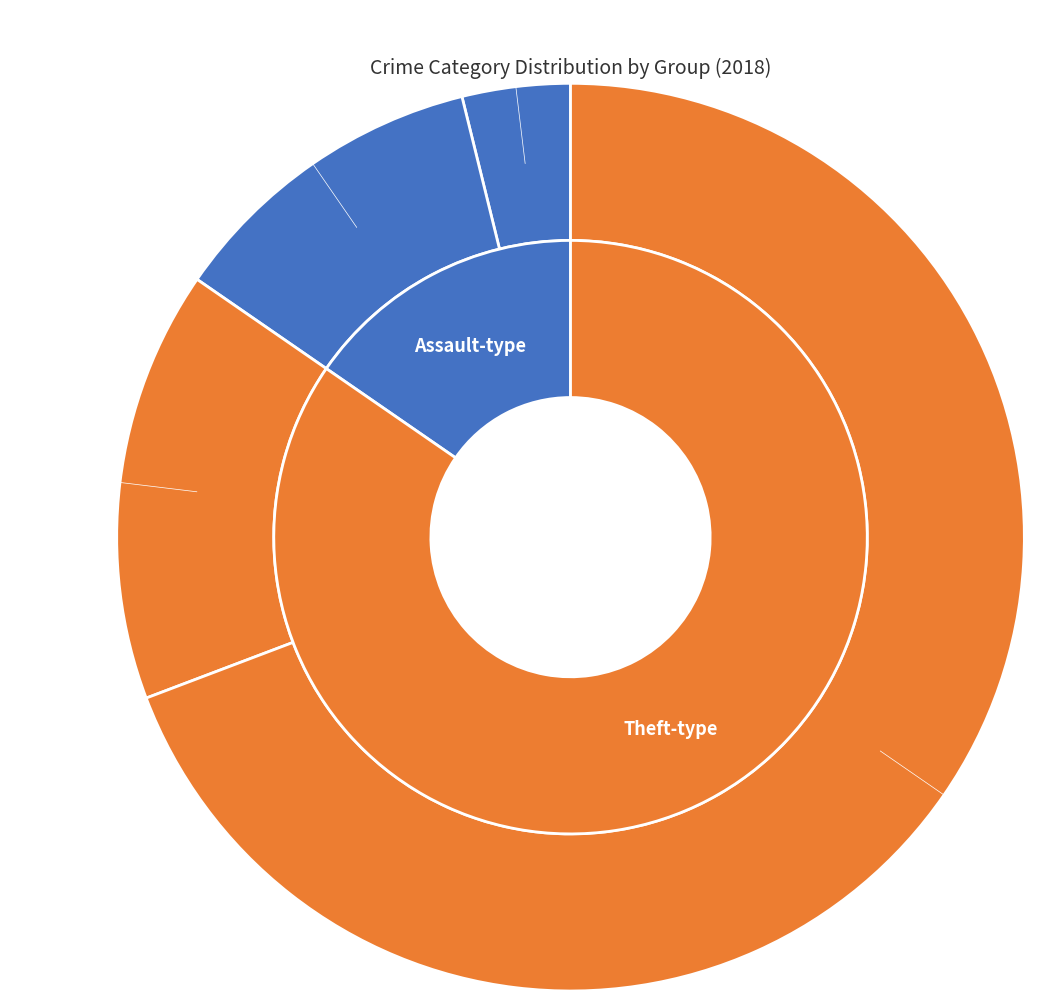

The Aggravated Assault slice represents 8% of the pie. True or false?

True